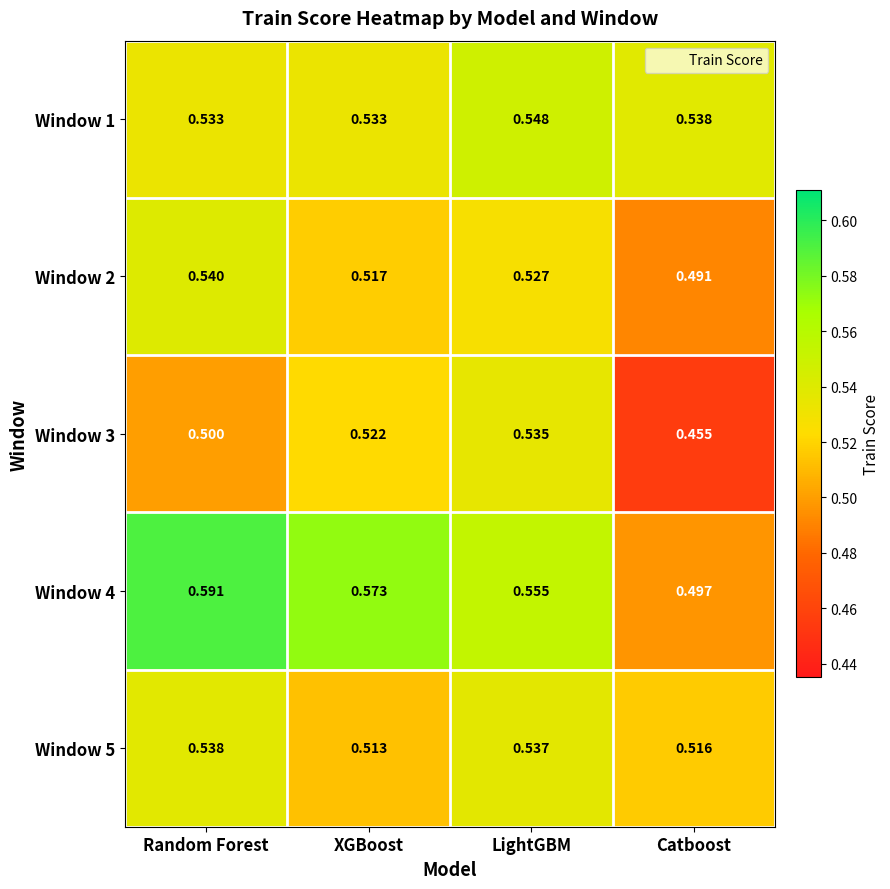

Rank the categories by Window 5 value from highest to lowest.

Random Forest, LightGBM, Catboost, XGBoost